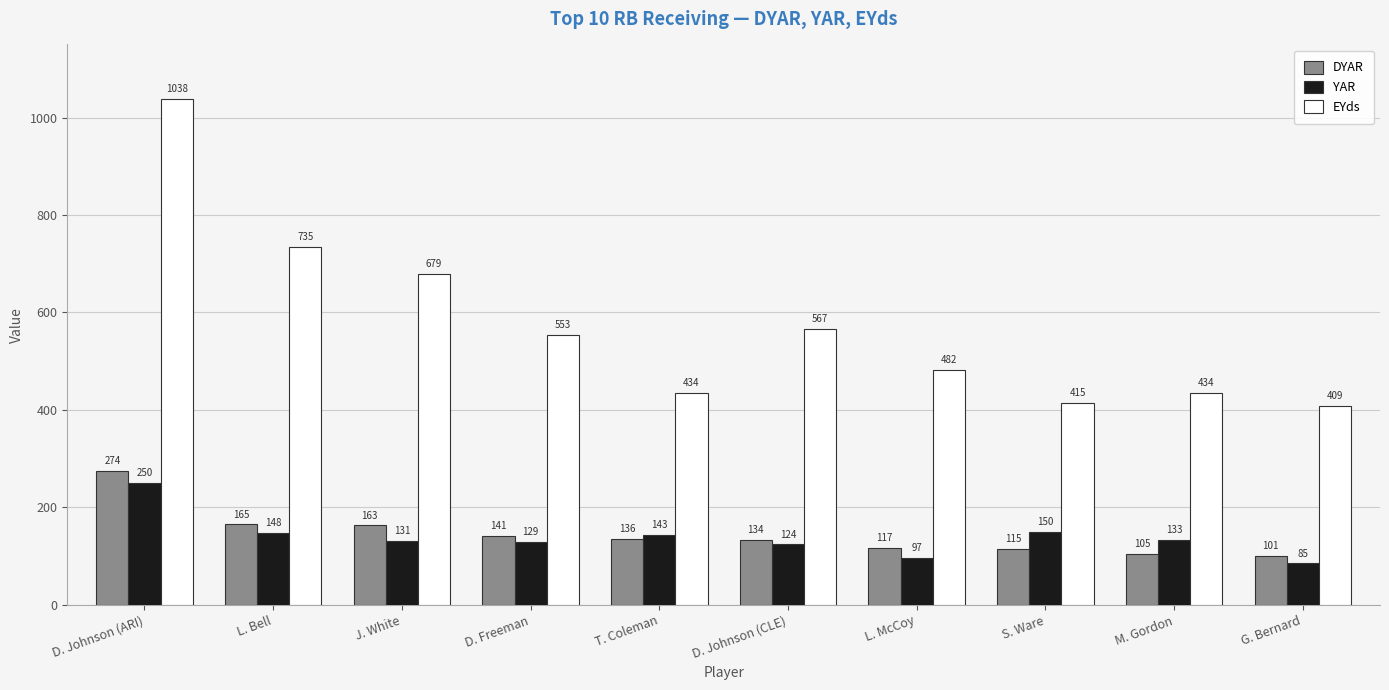

How many bars are there in total?

30